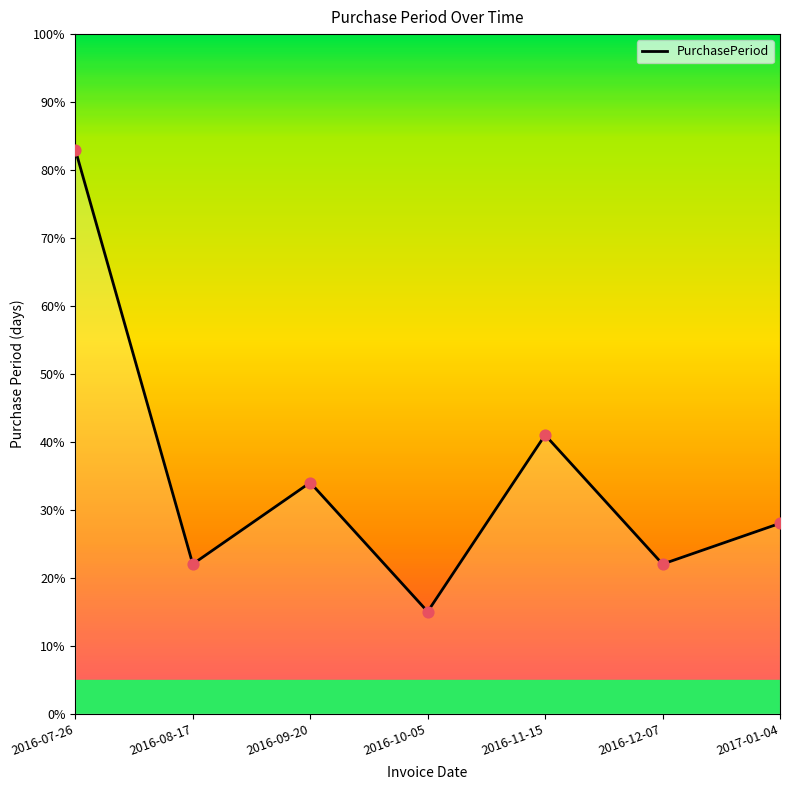

Which has a higher value, 2017-01-04 or 2016-07-26?

2016-07-26